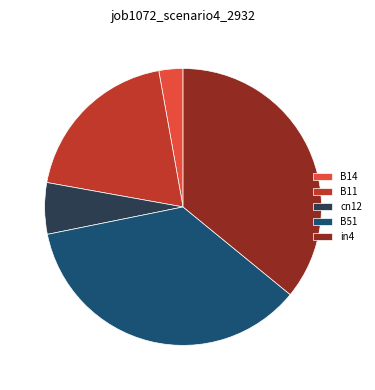

What is the smallest slice in the pie chart?

B14